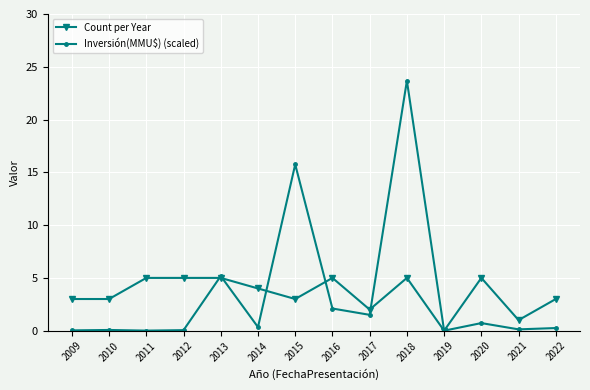

What is the value of the Inversión(MMU$) (scaled) point at the 5th from the left?

5.2